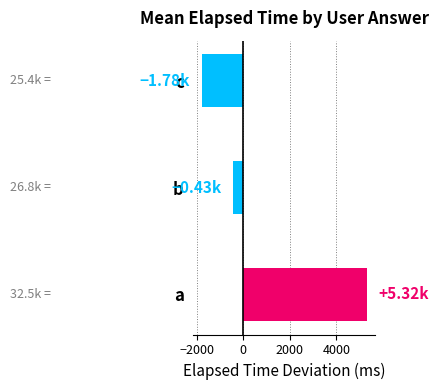

What is the difference between the maximum and second lowest values?

5750.0